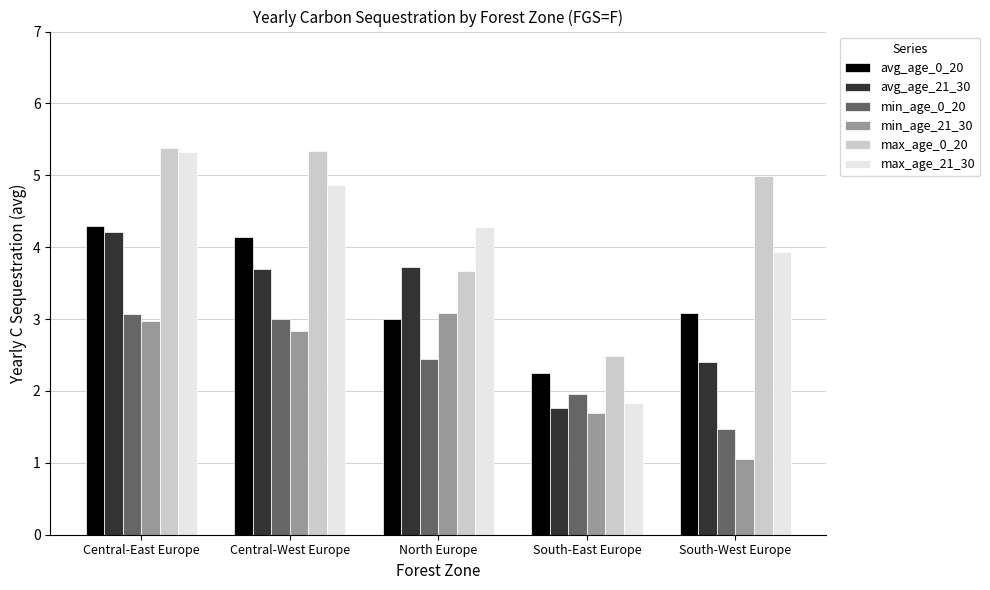

How many bars are there in total?

30